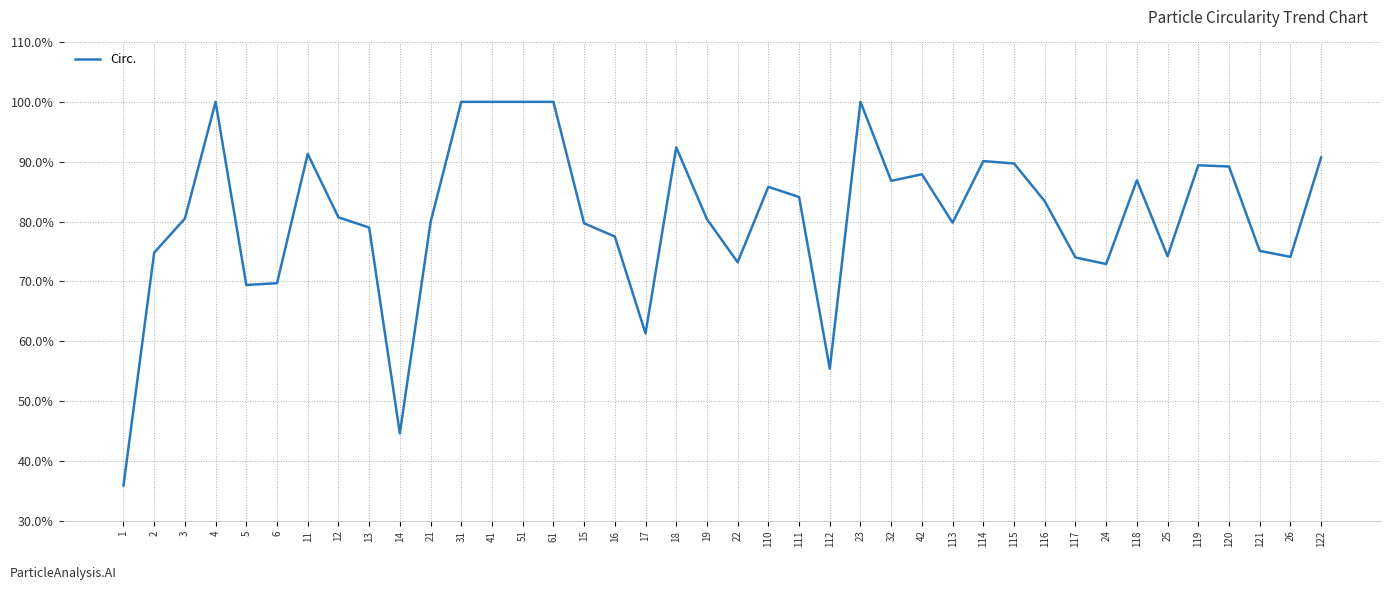

Reading left to right, transcribe all the data shown in this chart.

0.4	0.7	0.8	1.0	0.7	0.7	0.9	0.8	0.8	0.4	0.8	1.0	1.0	1.0	1.0	0.8	0.8	0.6	0.9	0.8	0.7	0.9	0.8	0.6	1.0	0.9	0.9	0.8	0.9	0.9	0.8	0.7	0.7	0.9	0.7	0.9	0.9	0.8	0.7	0.9